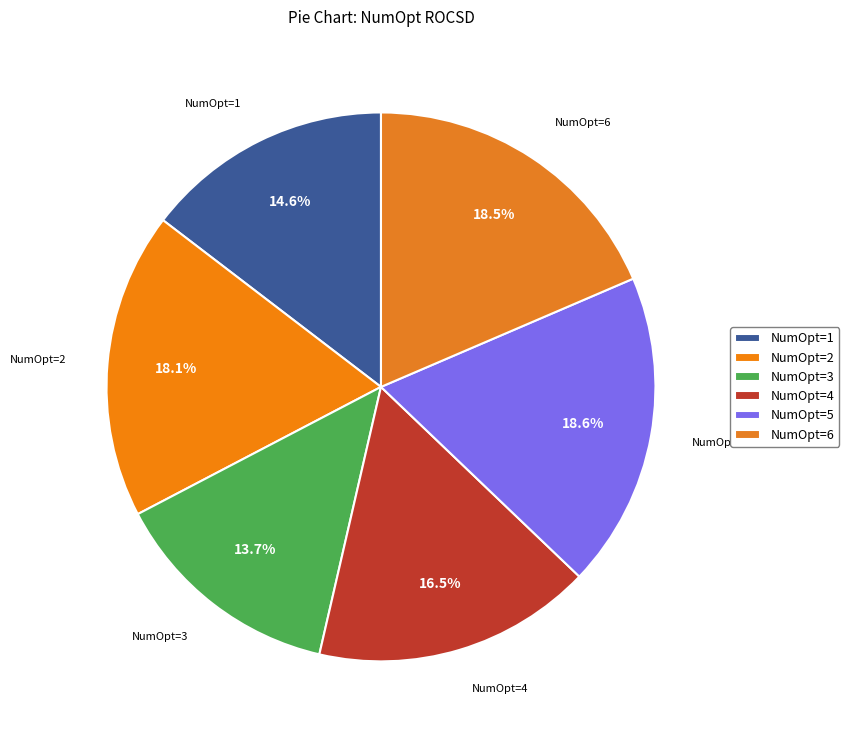

How many segments does this pie chart have?

6